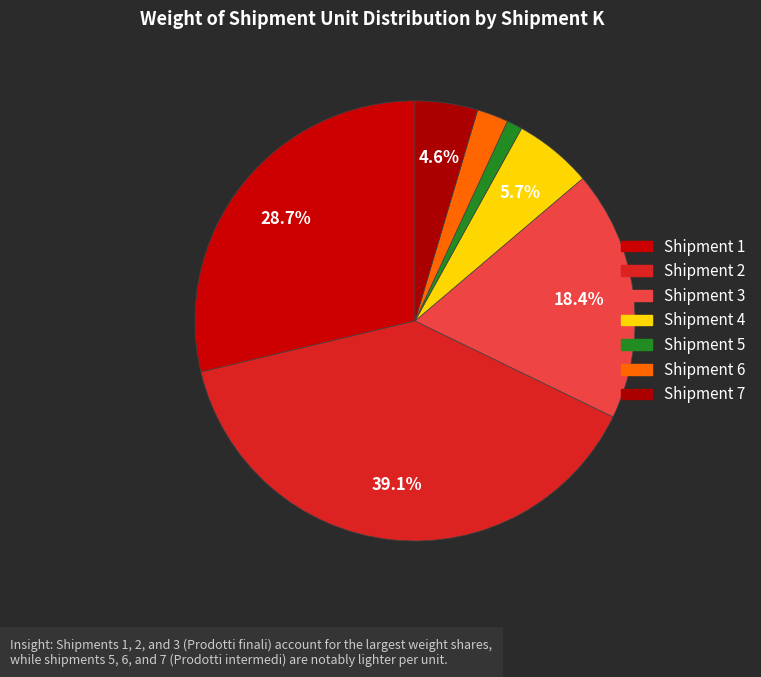

How many slices are in this pie chart?

7